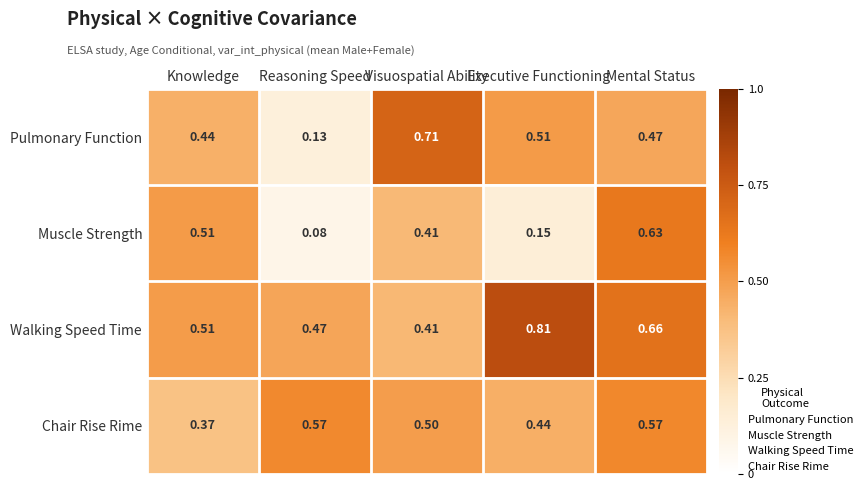

At which category is the sum across all series the highest?

Mental Status